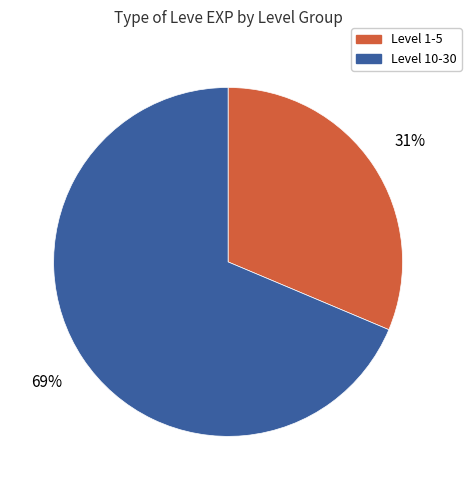

Approximately how many times larger is the value at Level 10-30 compared to Level 1-5?

2.2